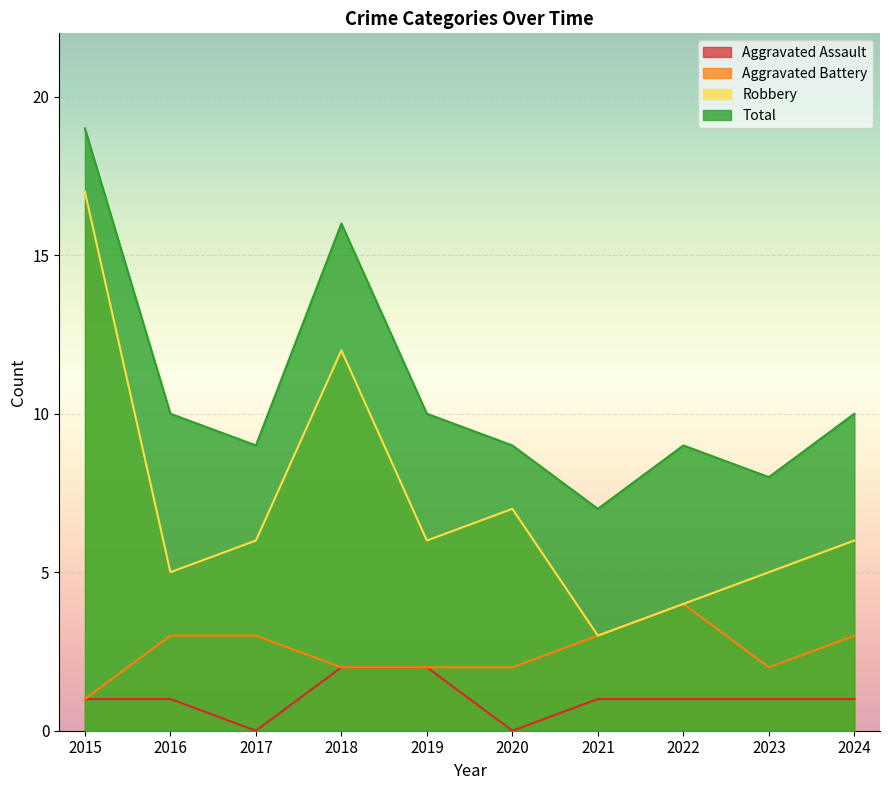

Reading right to left, what are all the values shown in this chart?

Aggravated Assault: 1	1	1	1	0	2	2	0	1	1
Aggravated Battery: 3	2	4	3	2	2	2	3	3	1
Robbery: 6	5	4	3	7	6	12	6	5	17
Total: 10	8	9	7	9	10	16	9	10	19